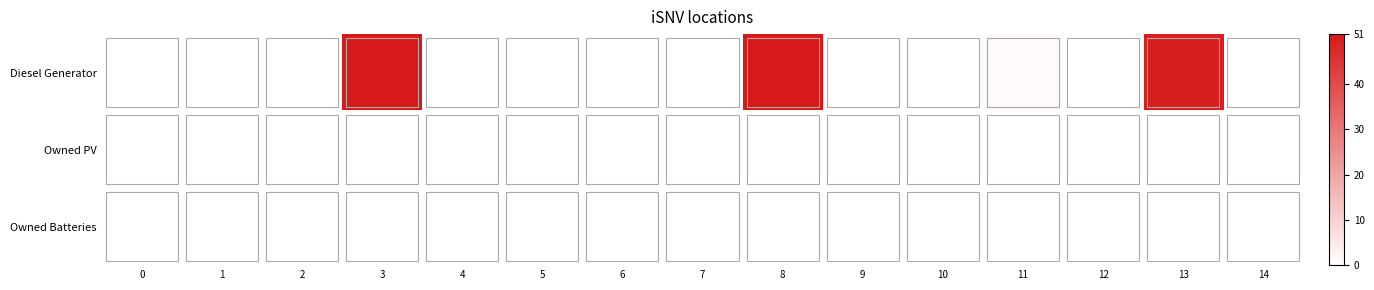

Which label corresponds to the largest value in the chart?

3